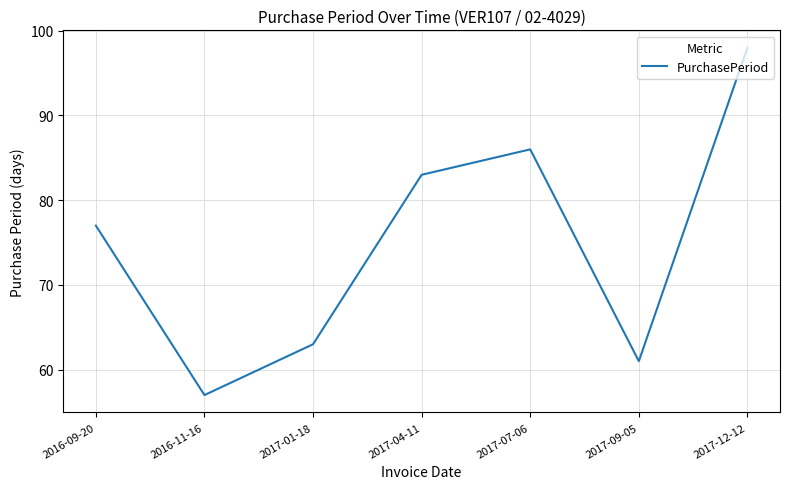

Which label corresponds to the largest value in the chart?

2017-12-12